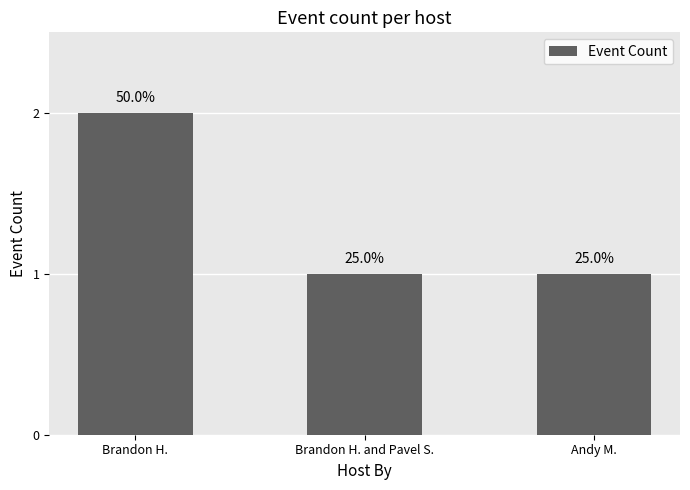

Count the values in the range 1 to 2.

3